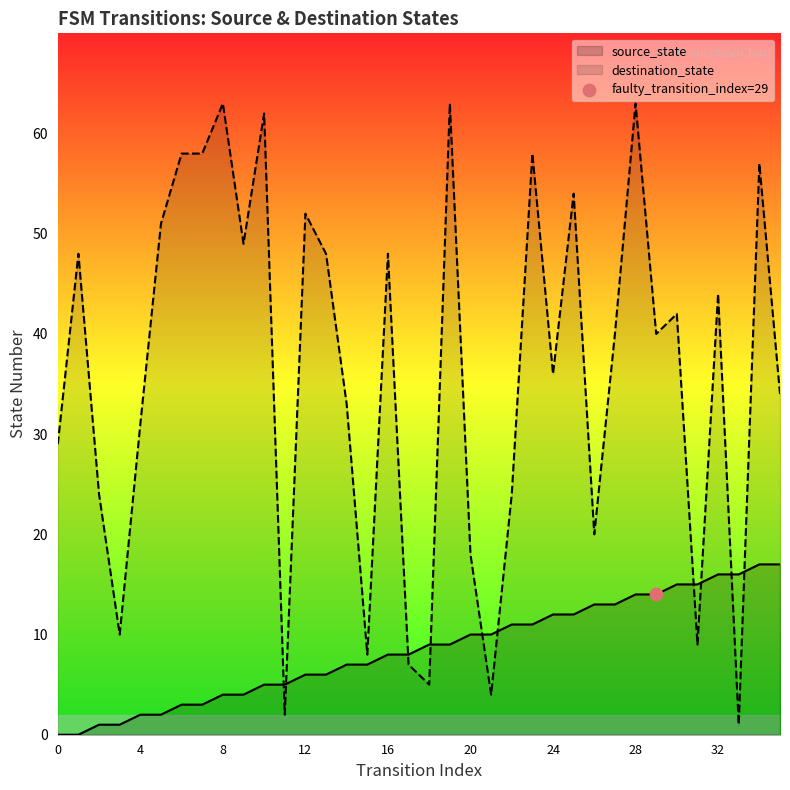

At how many categories does at least one series exceed 52?

9